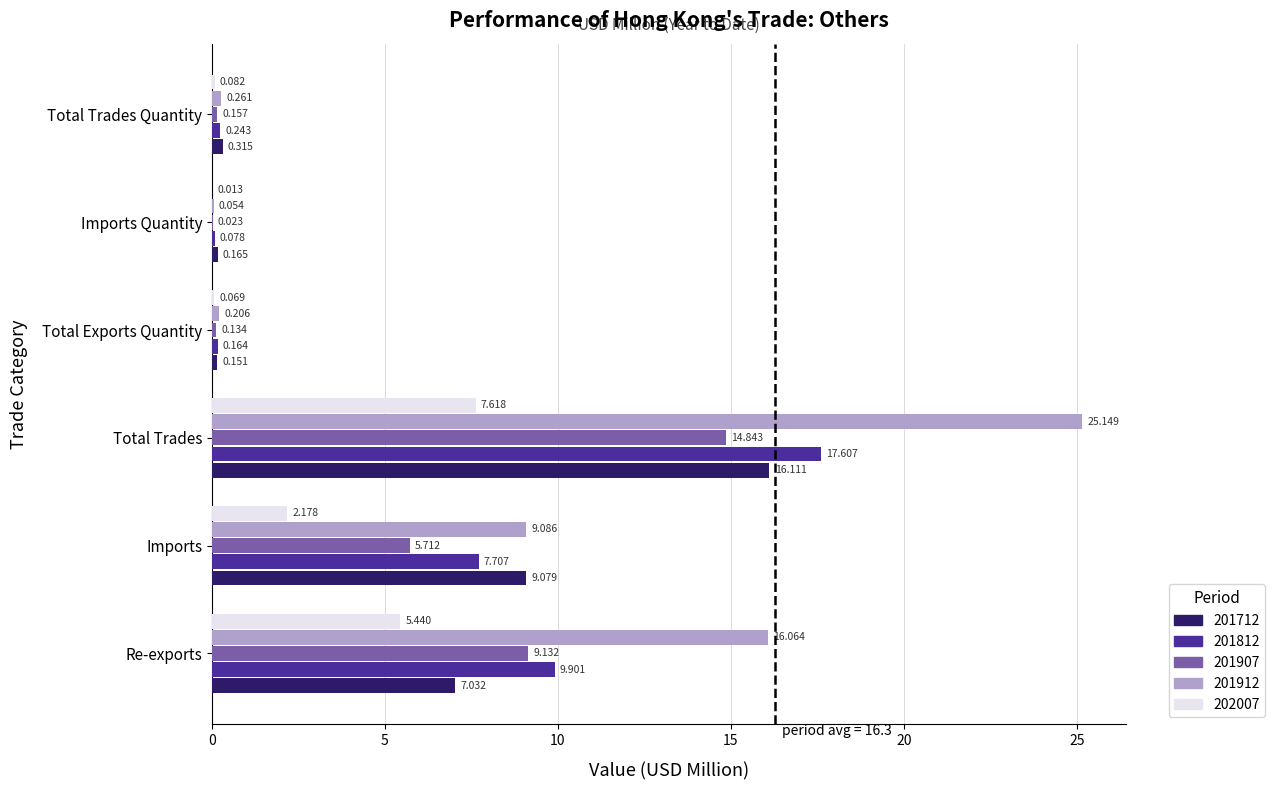

At which label does 202007 reach its peak?

Total Trades